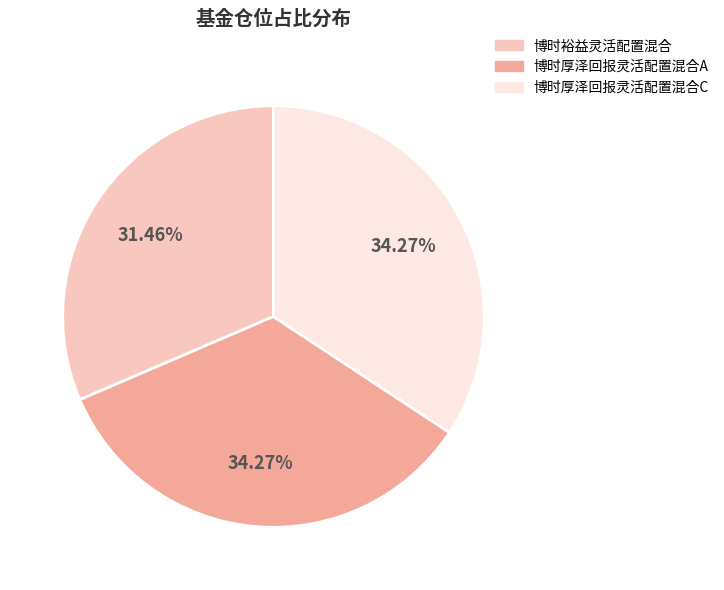

To the nearest percent, what is the difference between the largest and smallest slice percentages?

3%